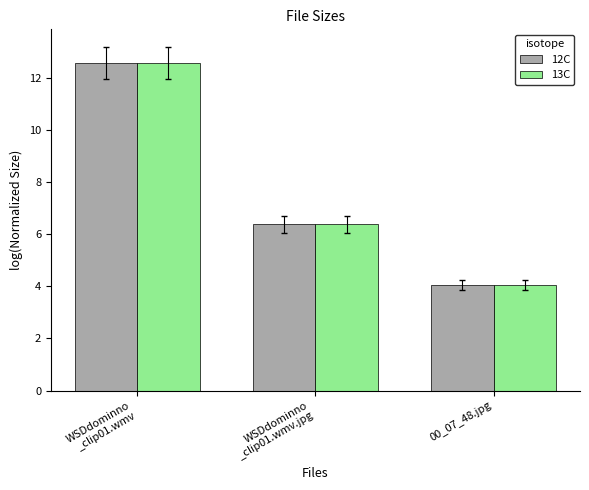

Which category has the highest value in the 12C series?

WSDdominno
_clip01.wmv